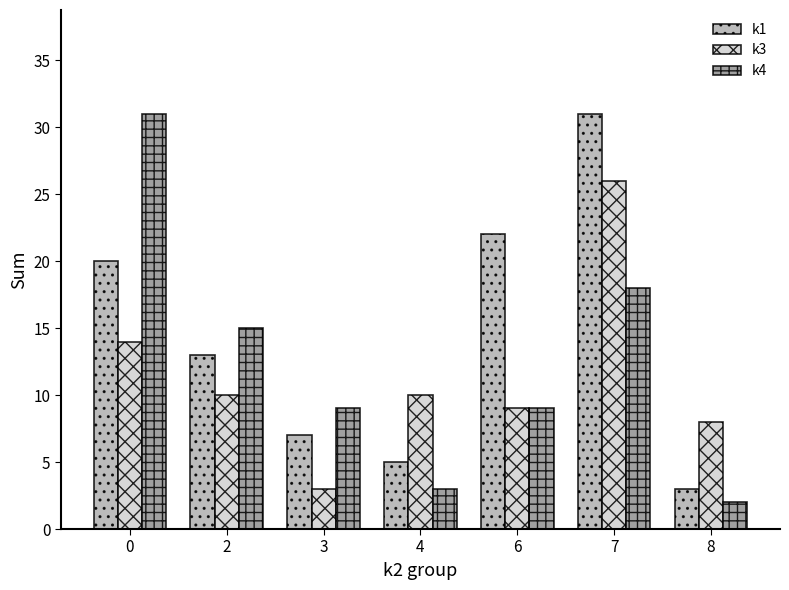

What is the value of the k4 bar at the 7th from the left?

2